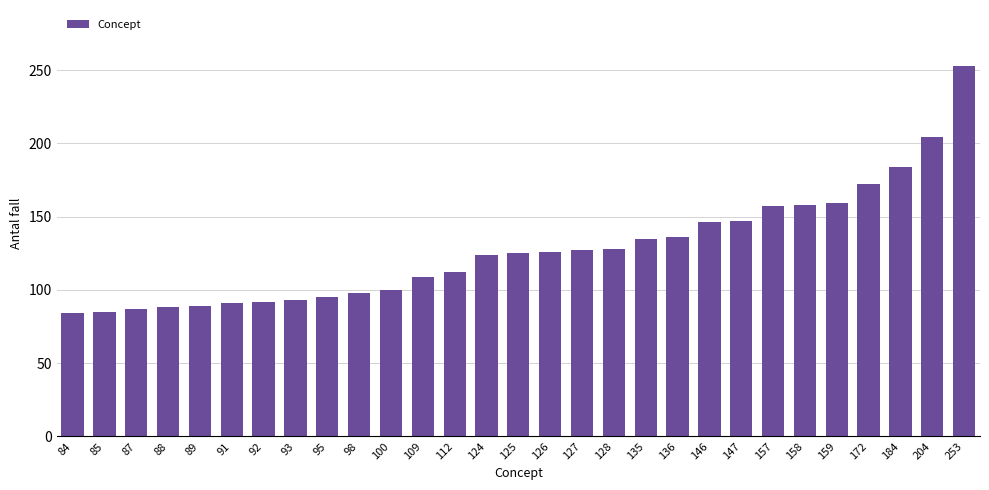

At which category does the chart reach its peak across all series?

253